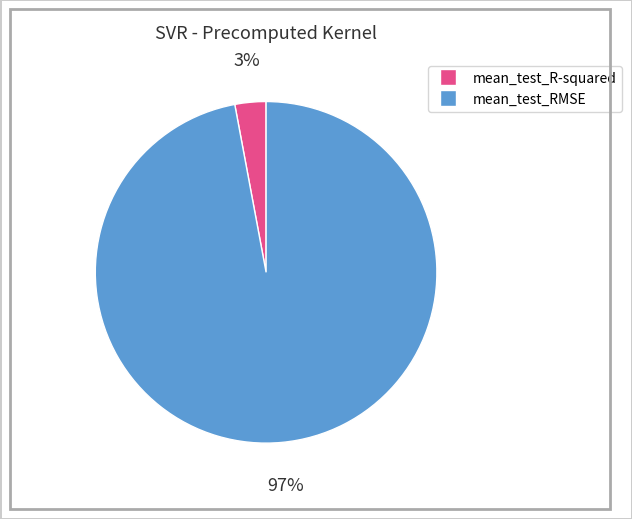

Is it true that mean_test_R-squared is 13% of the pie?

False